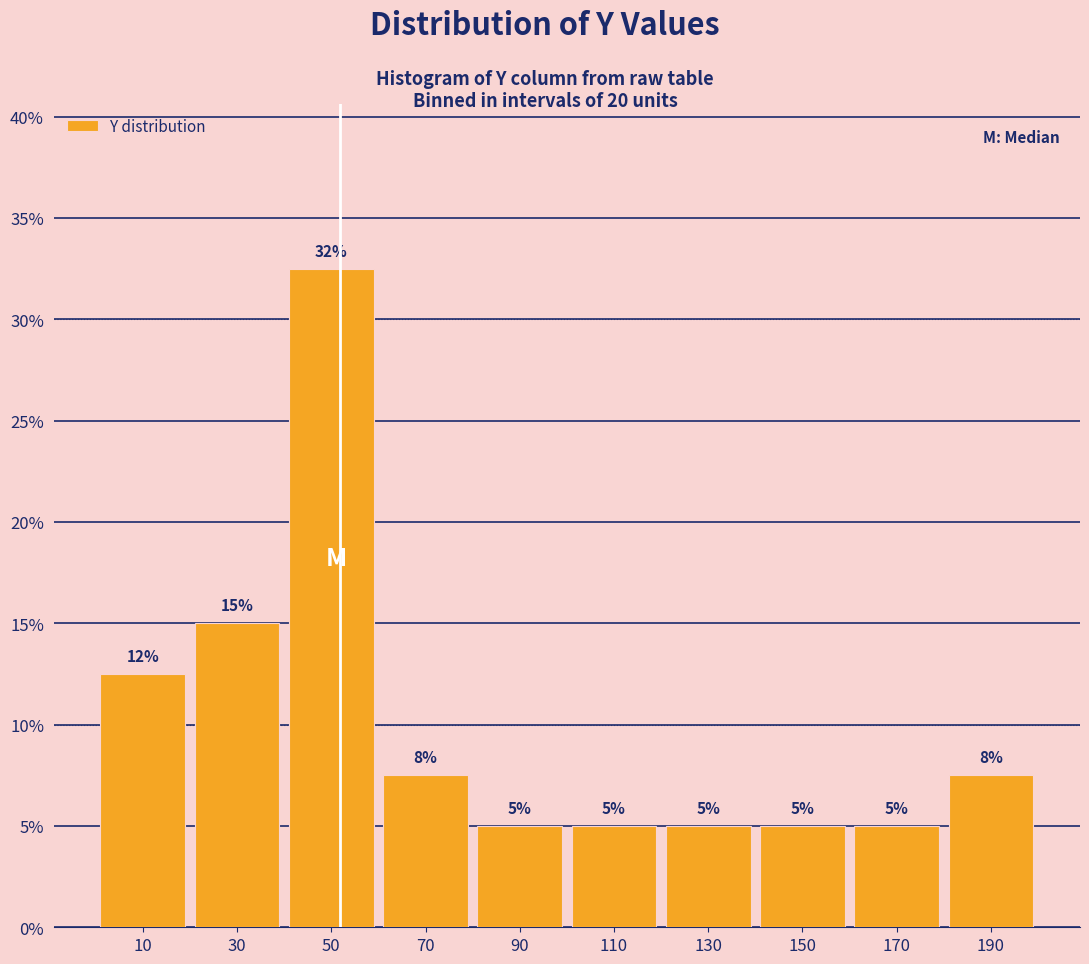

Over which range of the x-axis is the bar tallest?

40 to 60